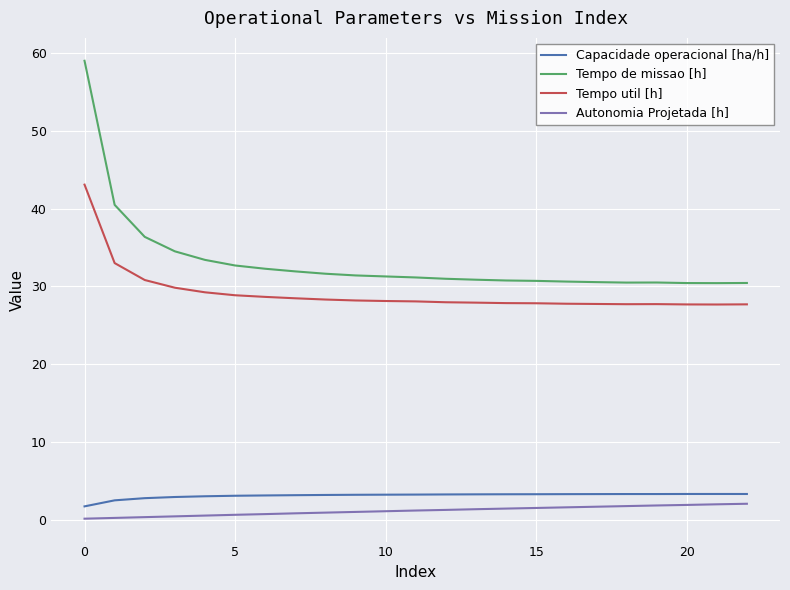

Does the chart have visible grid lines?

Yes